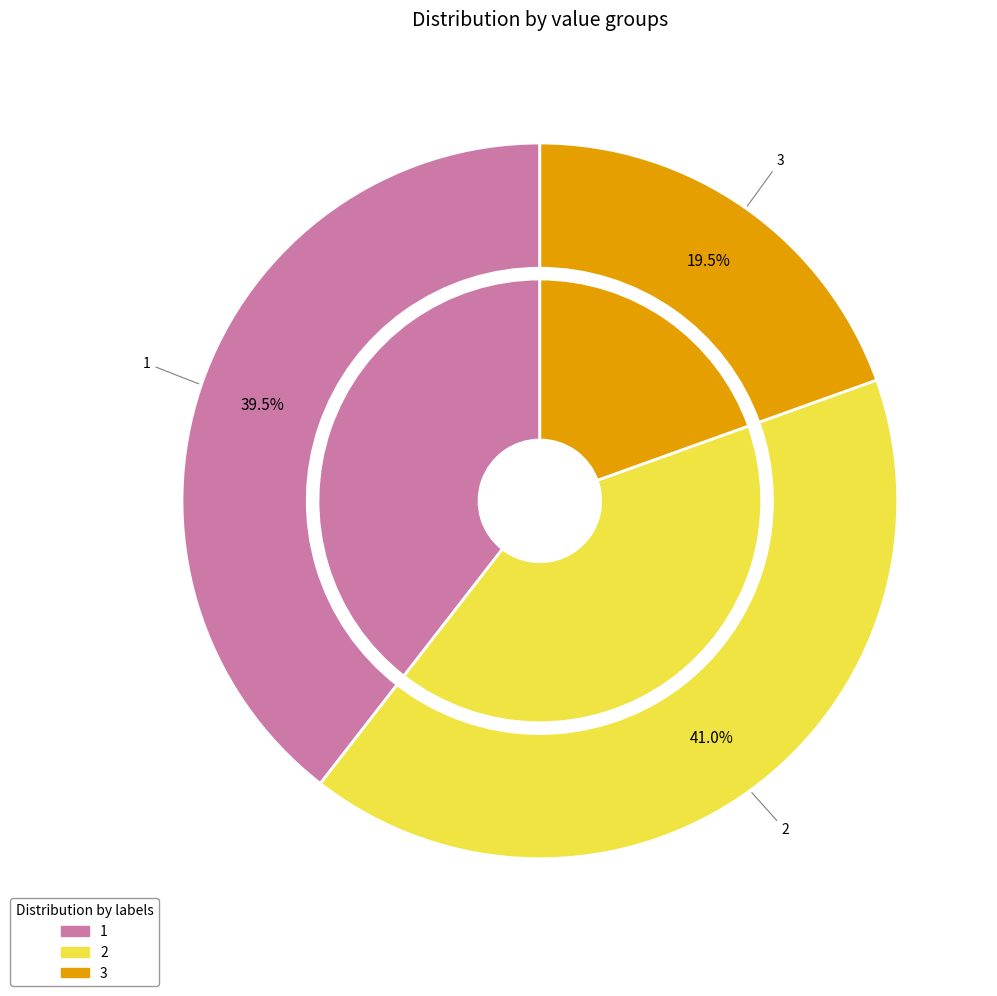

What percentage is the 1 slice, to the nearest percent?

39%